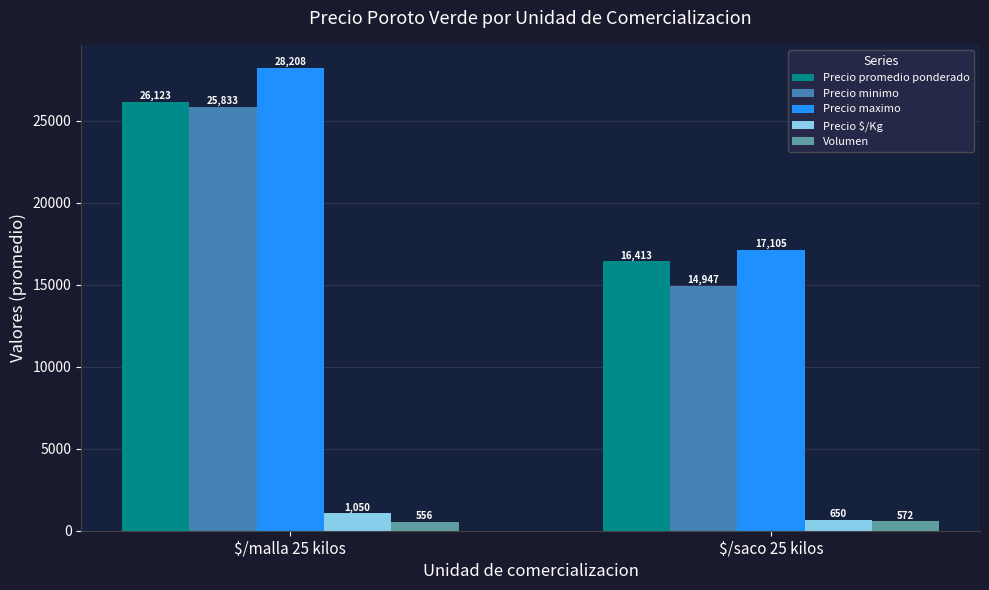

How many bars are there in each group?

5